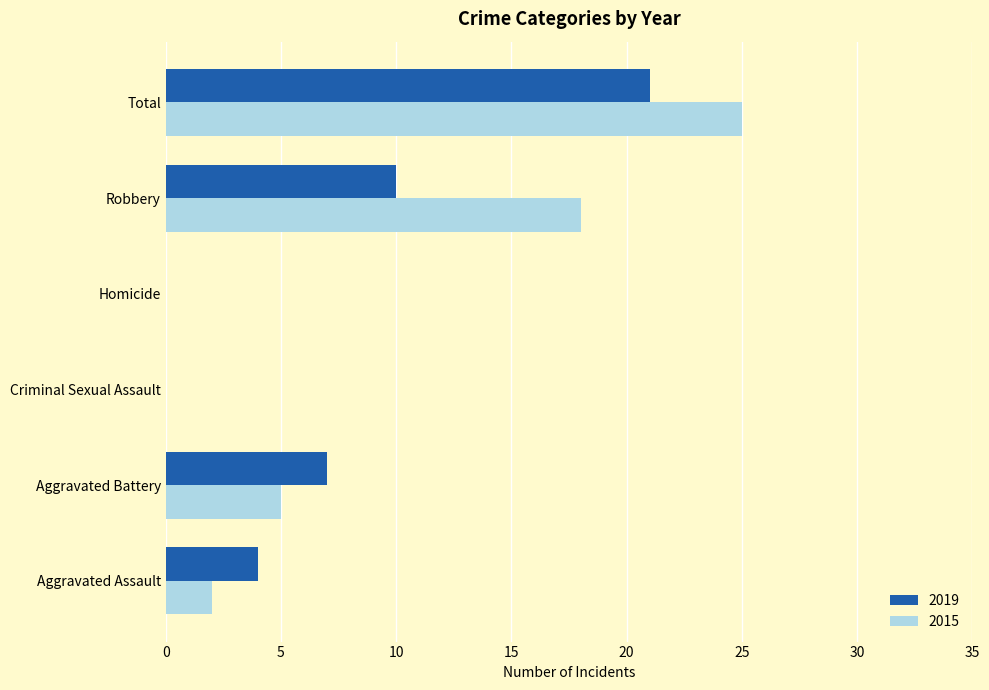

Which series has the largest range (max minus min)?

2015